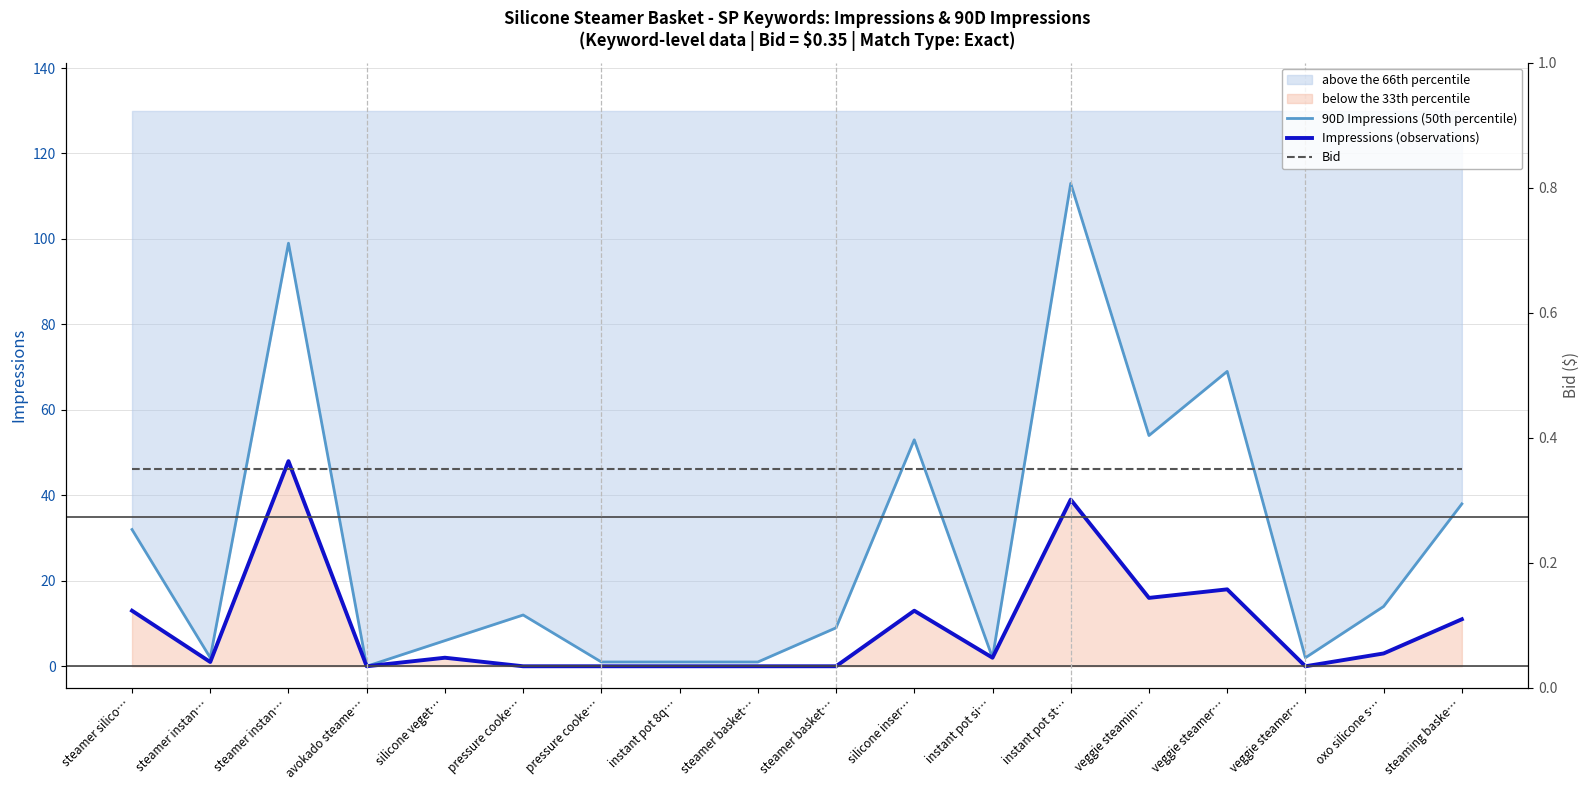

At which category is the sum across all series the highest?

instant pot st…